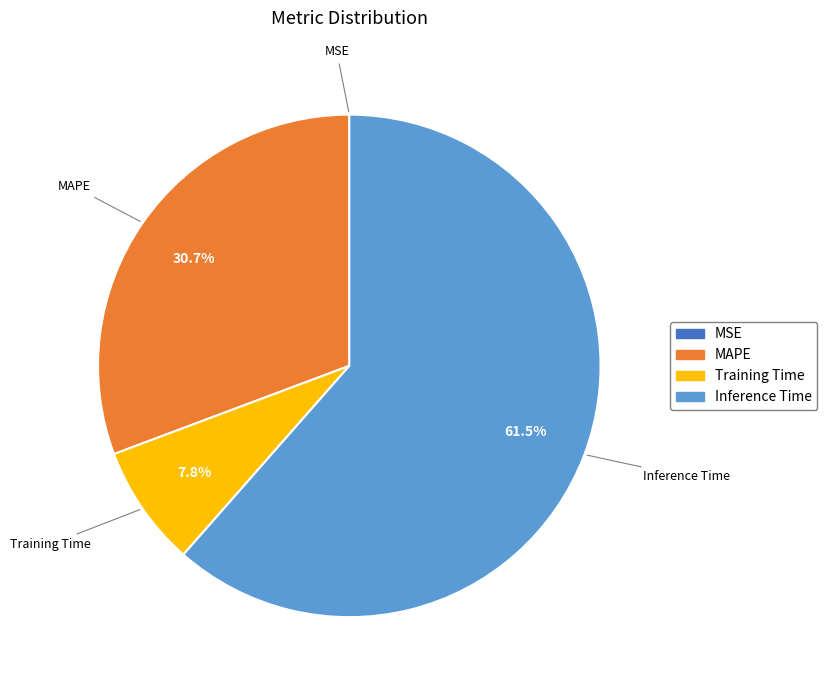

Does any single category account for the majority?

Yes